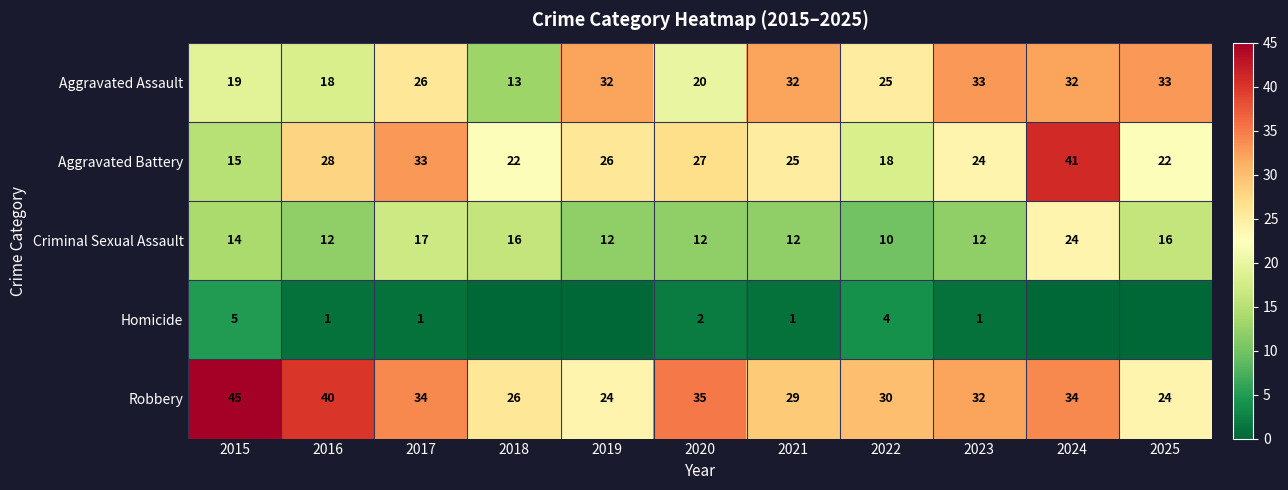

Rank the series at 2015 from highest to lowest value.

Robbery, Aggravated Assault, Aggravated Battery, Criminal Sexual Assault, Homicide